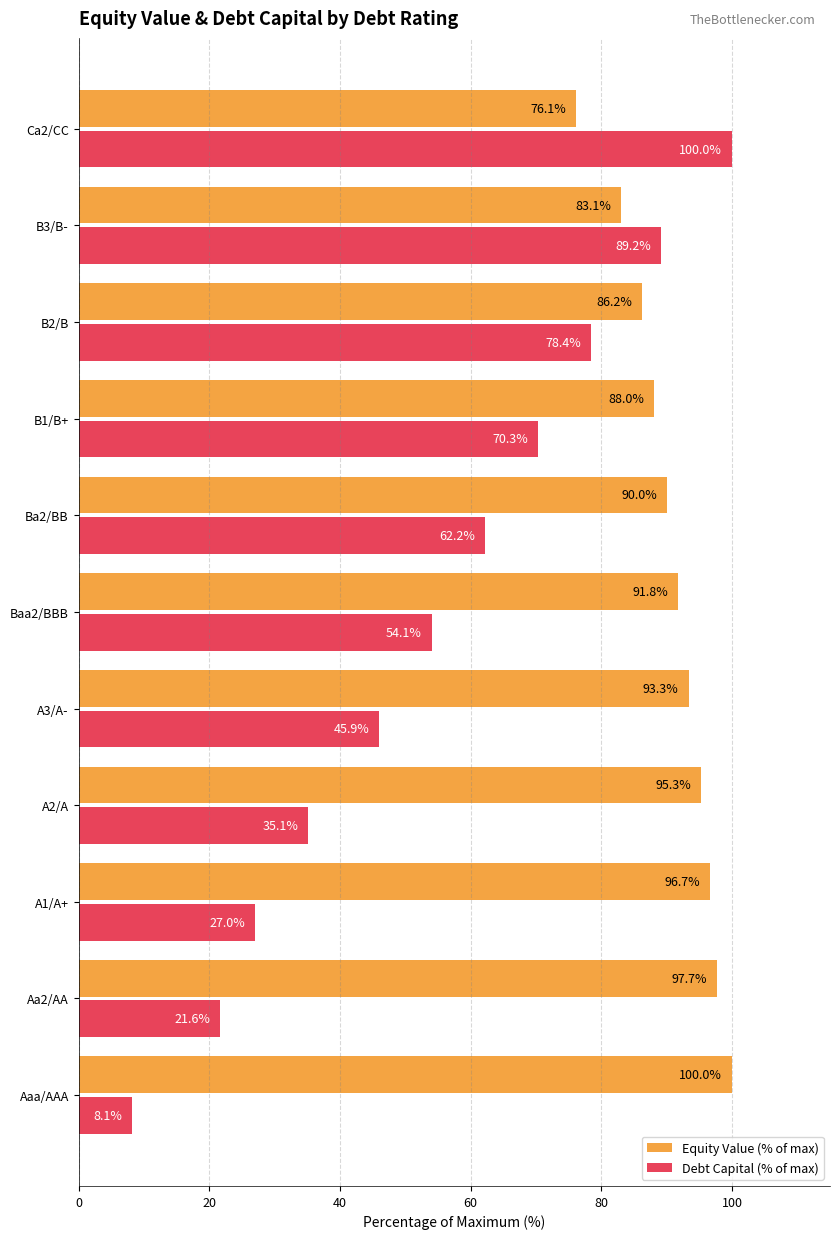

Is the value of Debt Capital (% of max) at Baa2/BBB greater than the value of Equity Value (% of max) at B3/B-?

No